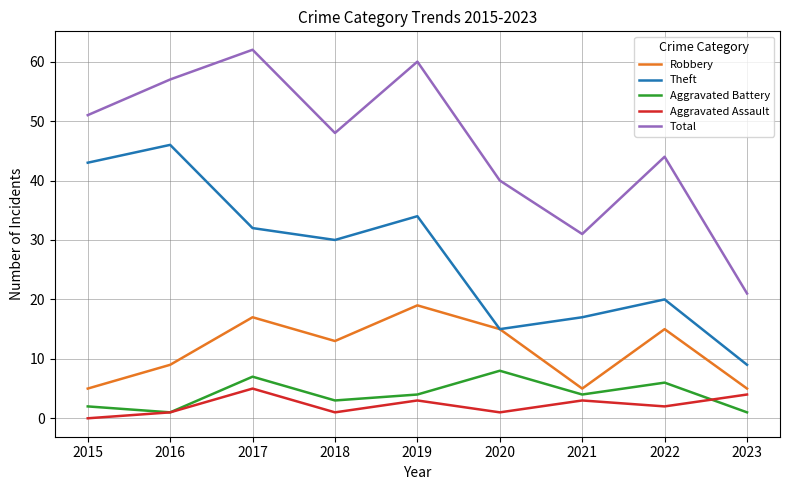

Which series has the largest total across all categories?

Total